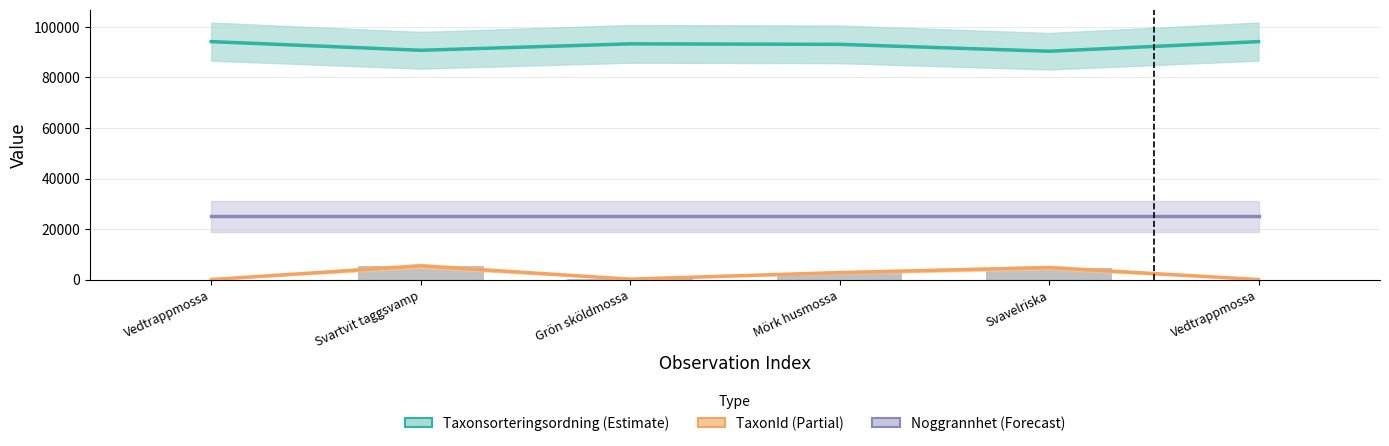

Reading left to right, list all the values displayed in this chart.

Taxonsorteringsordning: 94121	90696	93235	93044	90319	94121
TaxonId: 53	5448	210	2809	4769	53
Noggrannhet (×1000): 25000	25000	25000	25000	25000	25000